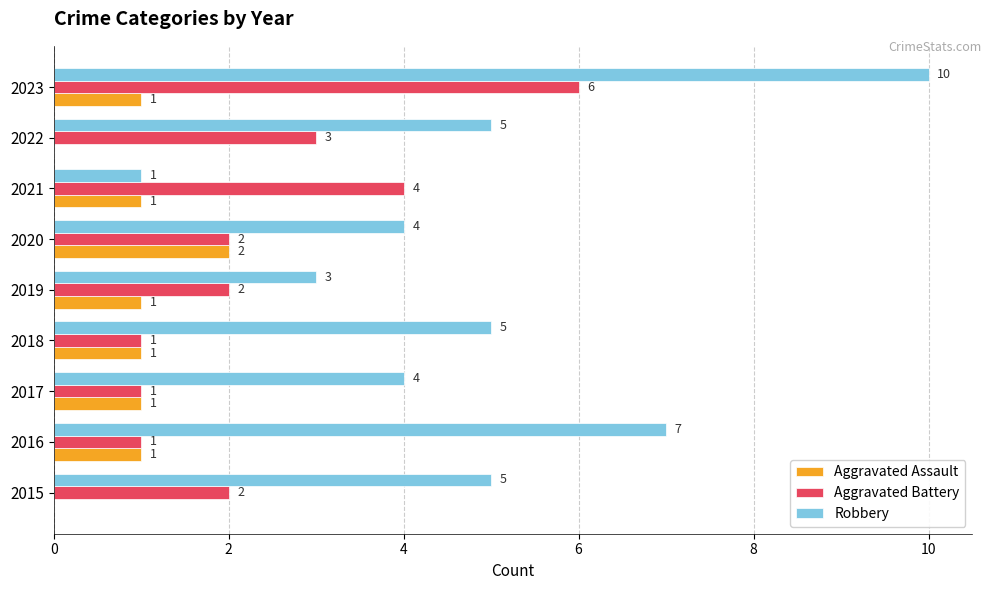

How many series are shown in this chart?

3